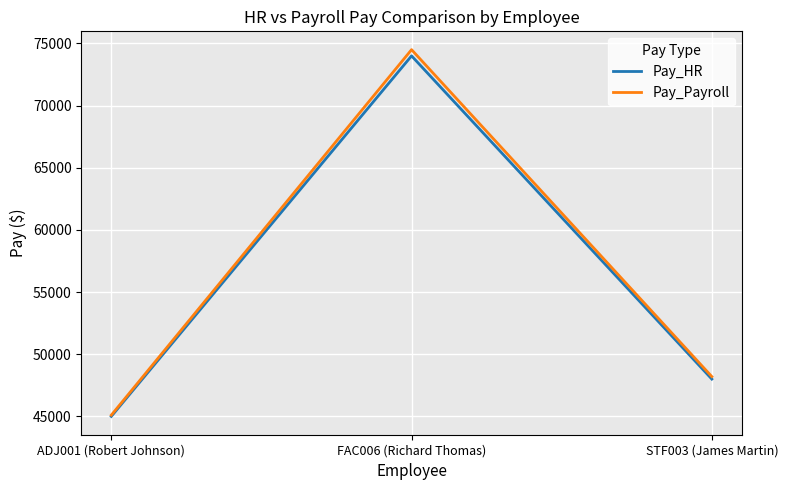

Is it true that Pay_HR equals 31688 at STF003 (James Martin)?

False